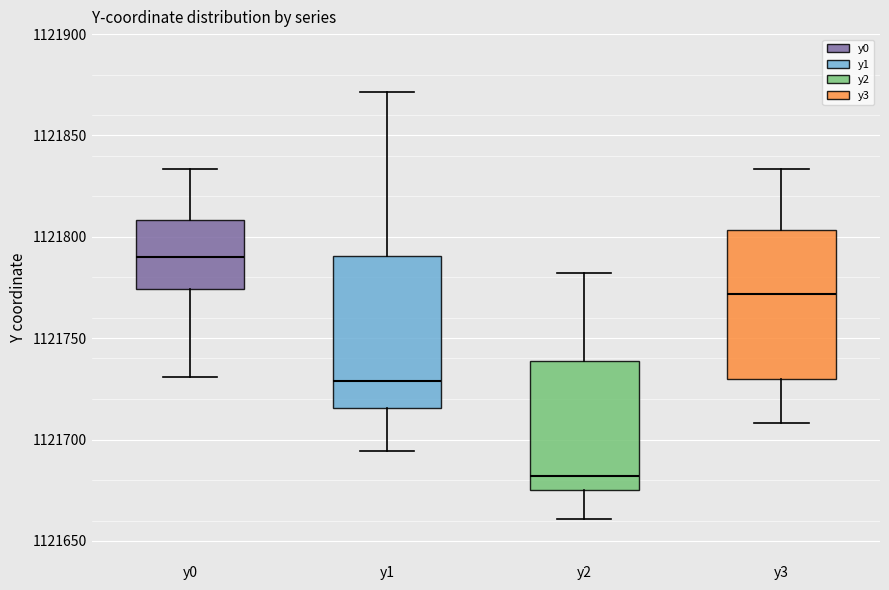

Reading left to right, transcribe this box plot: for each box, give where its median line is, the range the box spans, and where its two whiskers end, as read against the y-axis. The values are not printed on the chart, so give them approximately, as read against the axis.

y0: median 1121790, box 1121775 to 1121810, whiskers 1121730 to 1121835
y1: median 1121730, box 1121715 to 1121790, whiskers 1121695 to 1121870
y2: median 1121680, box 1121675 to 1121740, whiskers 1121660 to 1121780
y3: median 1121770, box 1121730 to 1121805, whiskers 1121710 to 1121835